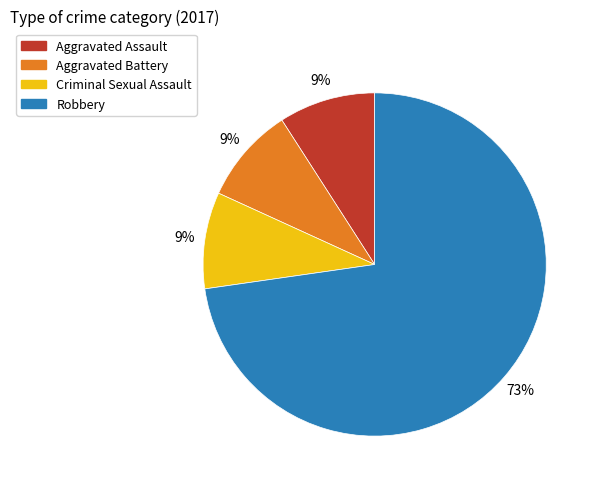

Do Criminal Sexual Assault and Aggravated Battery together represent more than half of the pie?

No